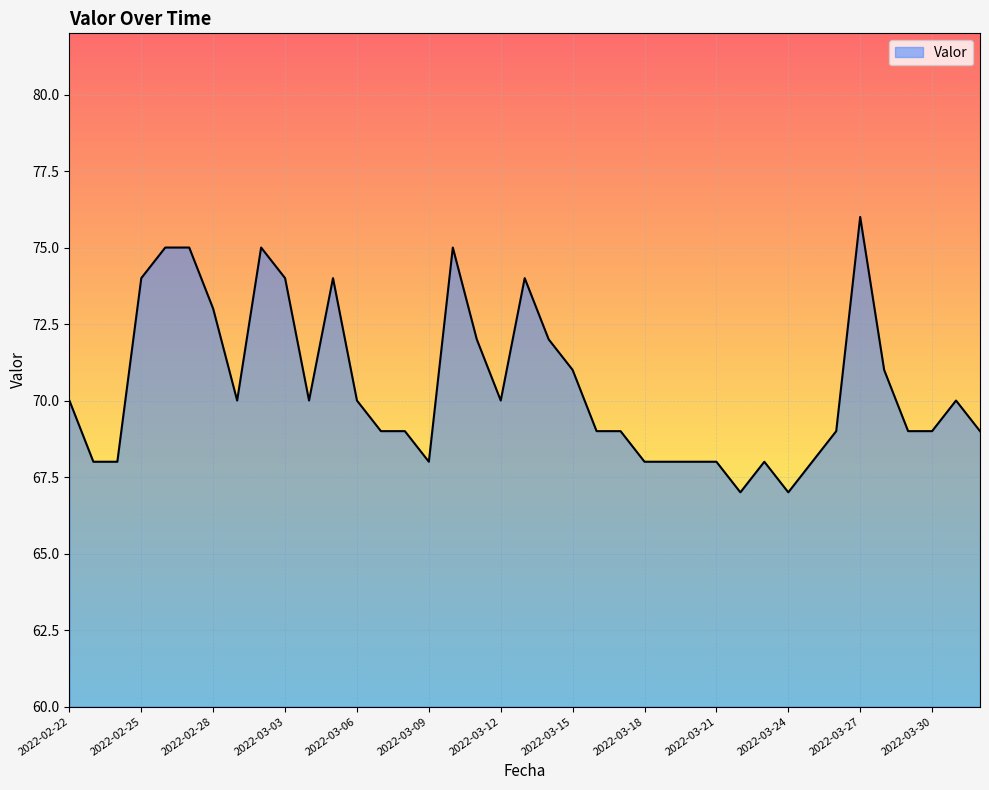

What is the smallest value displayed?

67